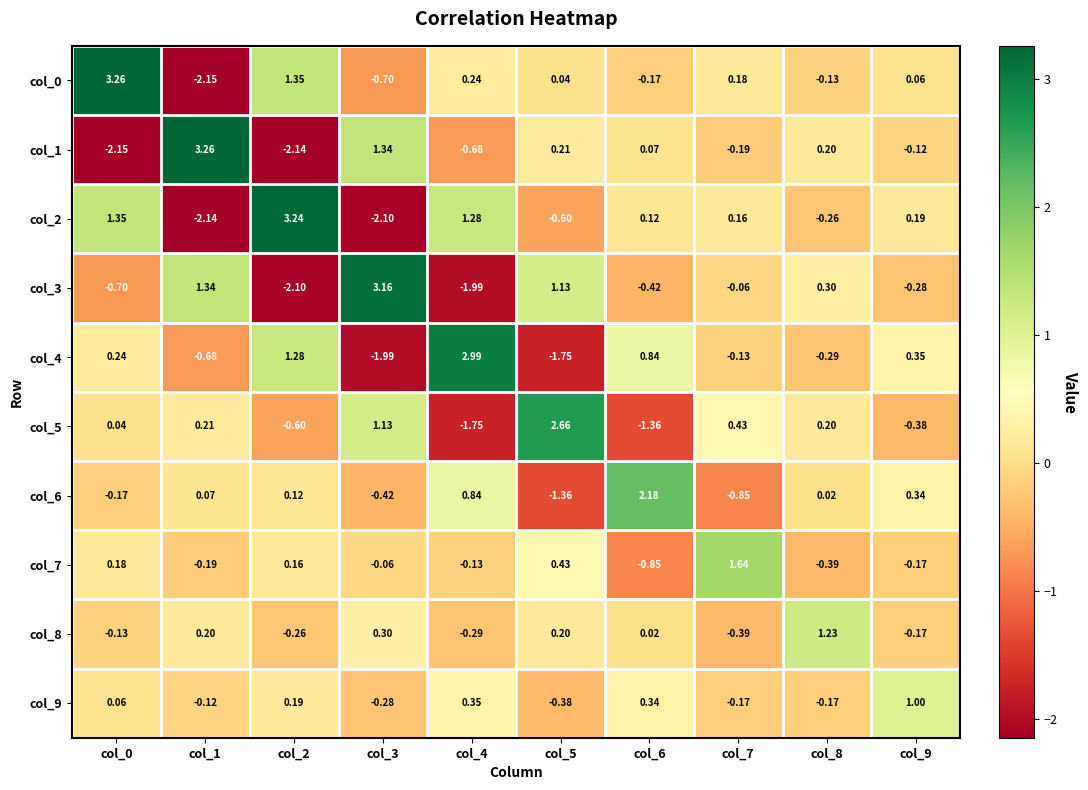

How many categories are shown in the chart?

10